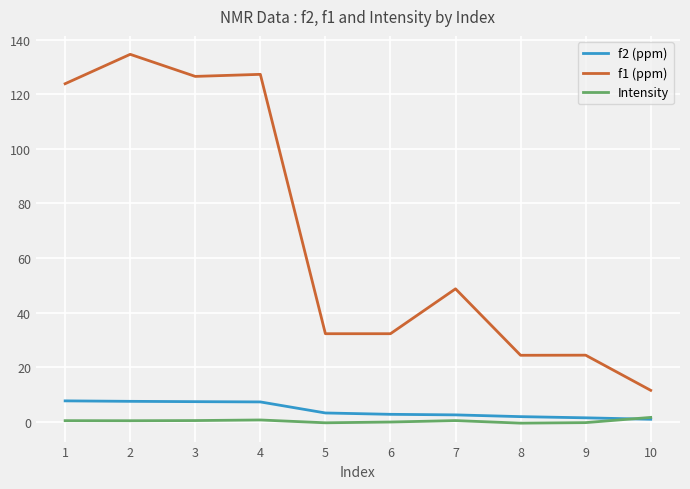

What is the average value of the f2 (ppm) series?

4.3